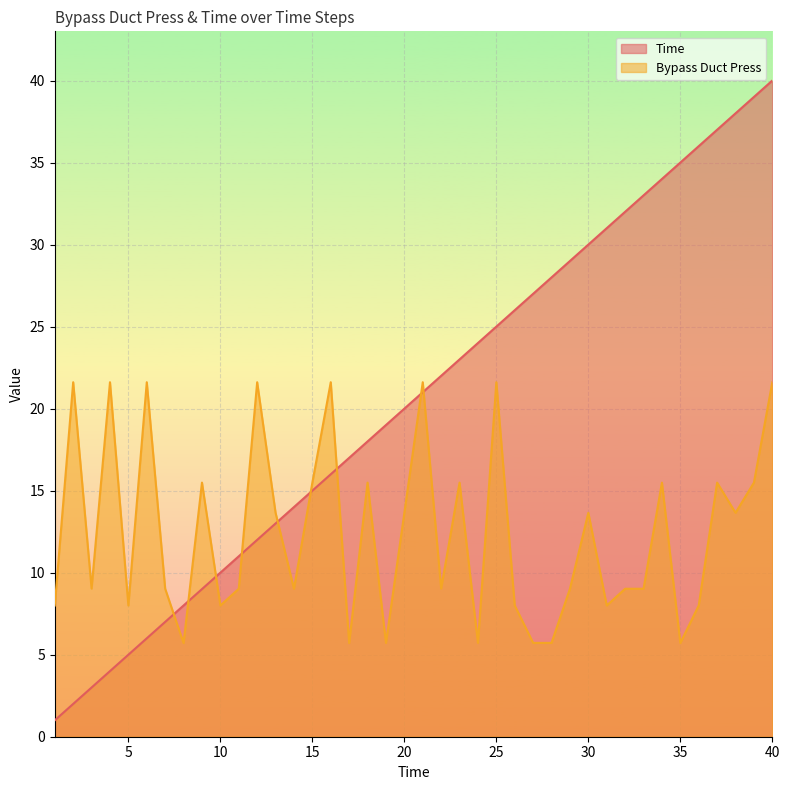

How many distinct data groups are displayed?

2